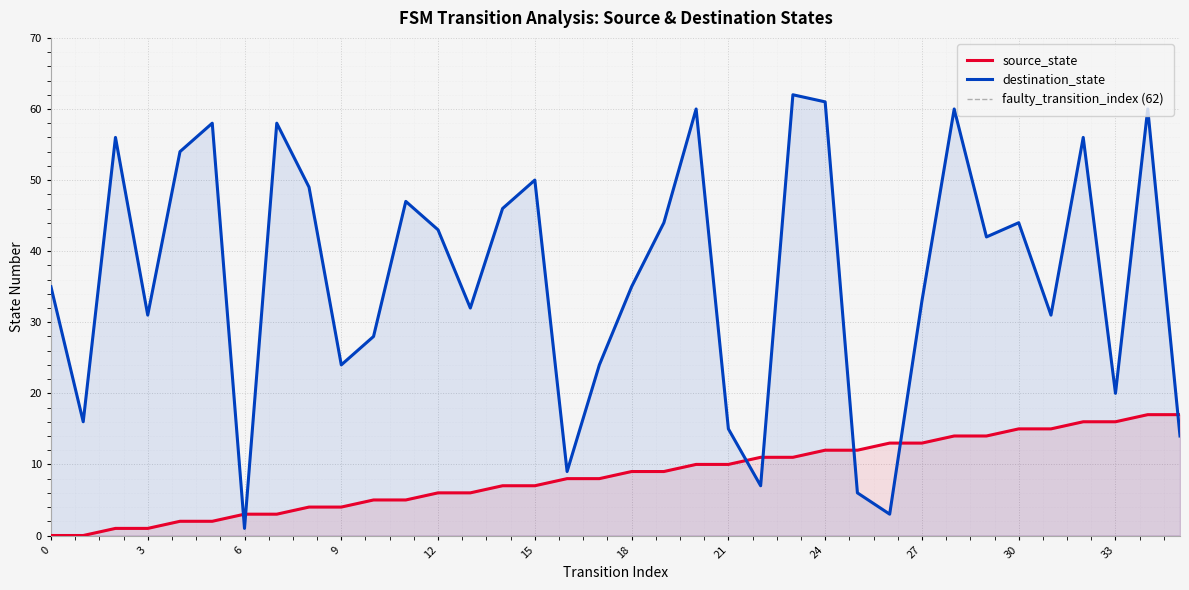

What value does the source_state series have at 11?

5